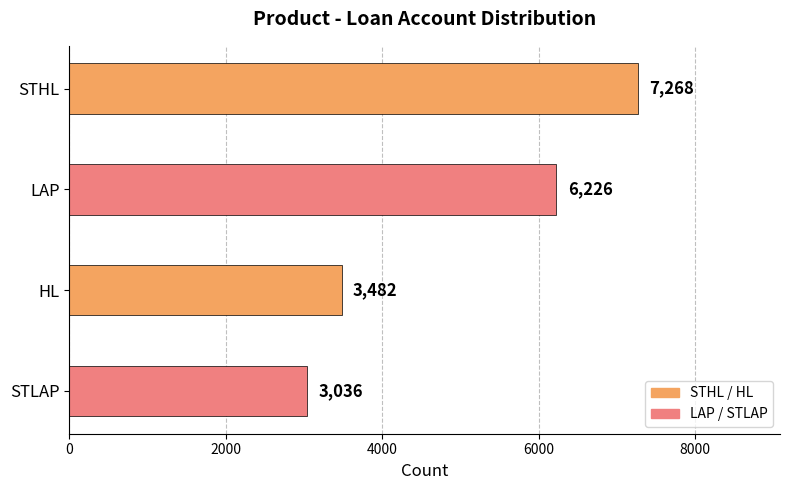

What position from the bottom is STLAP?

1